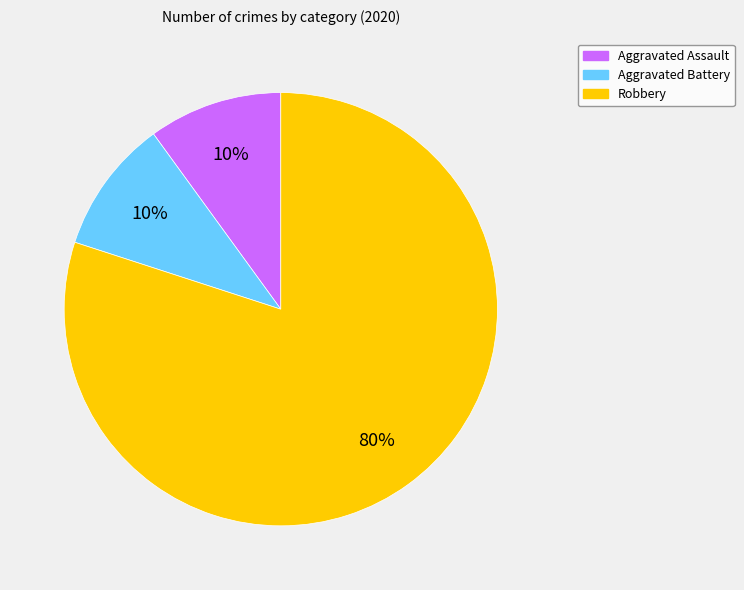

Count the number of slices in the pie.

3